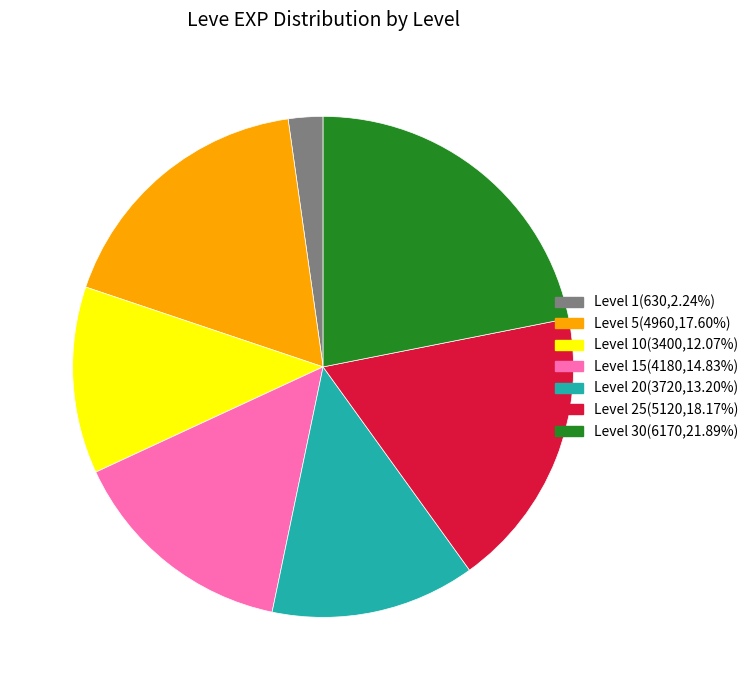

Does any single category account for the majority?

No